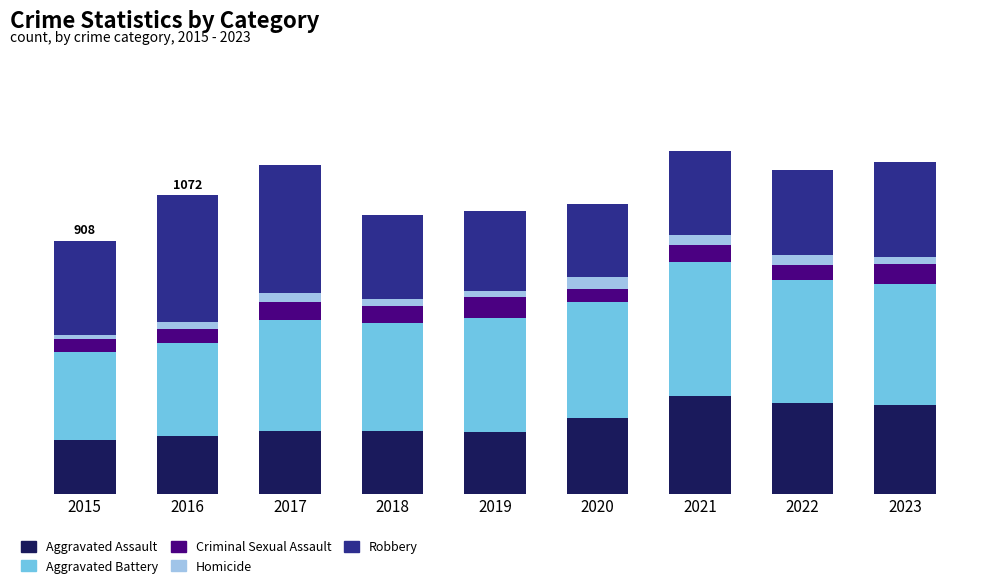

Are the bars grouped side by side (vs. stacked)?

No